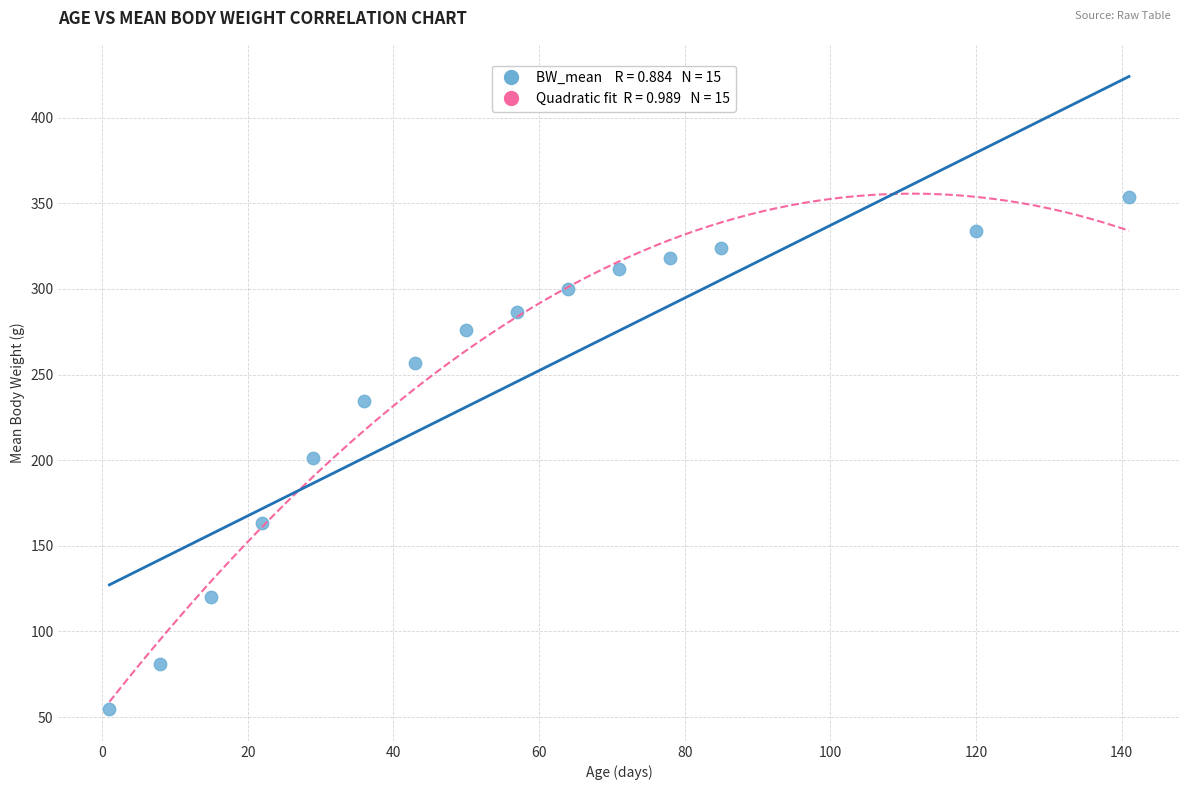

What is the range of X values (max minus min)?

140.0